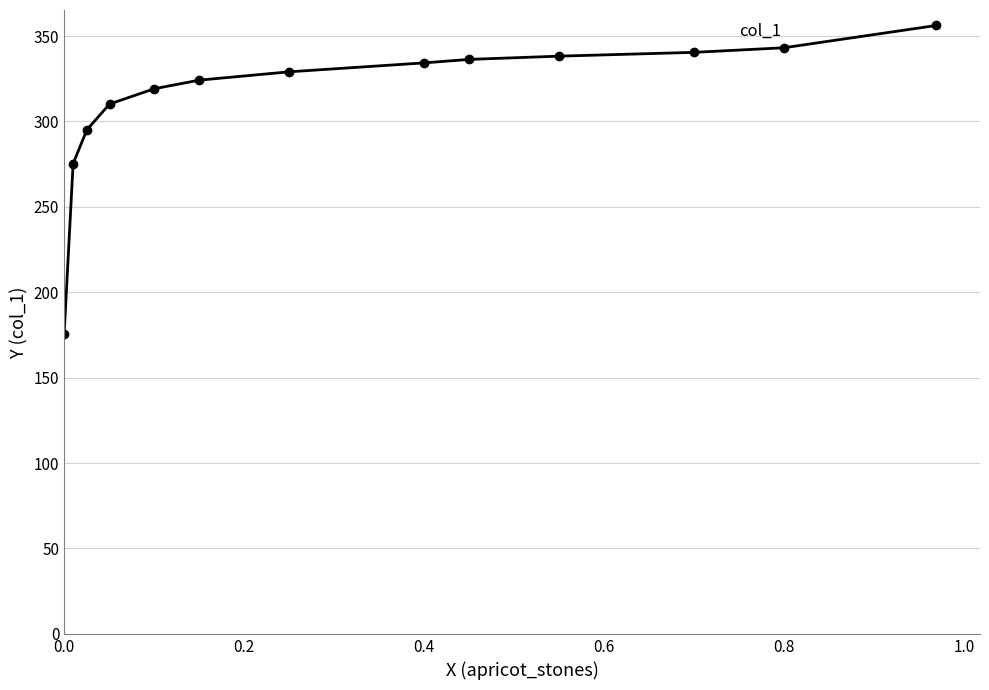

Reading left to right, list all the values displayed in this chart.

175.3	275.3	295.1	310.2	319.1	324.2	329.1	334.3	336.3	338.2	340.4	343.1	356.2